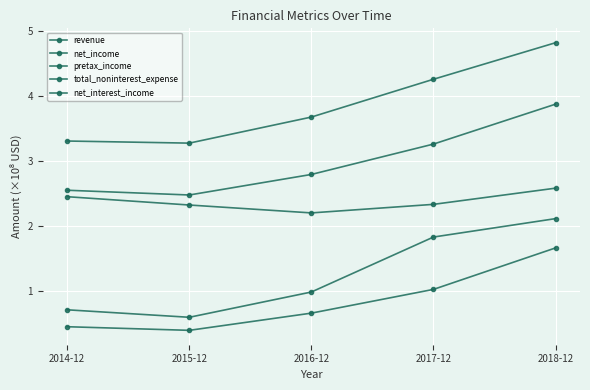

Does the chart have visible grid lines?

Yes